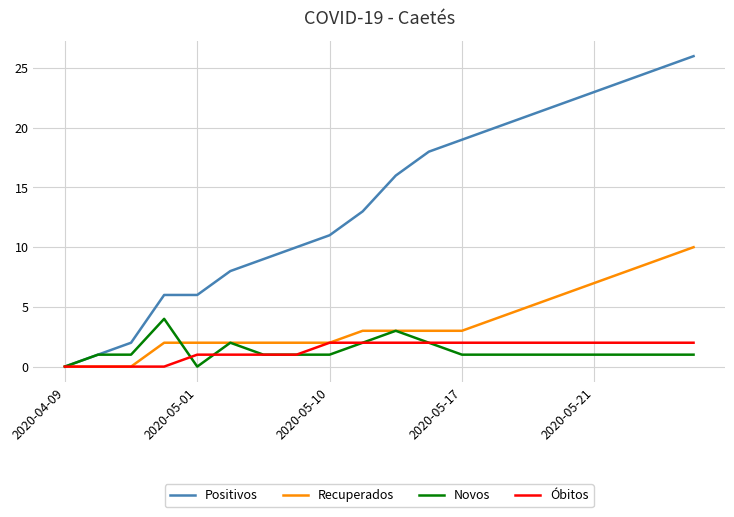

Rank the series by their maximum value, from highest to lowest.

Positivos, Recuperados, Novos, Óbitos